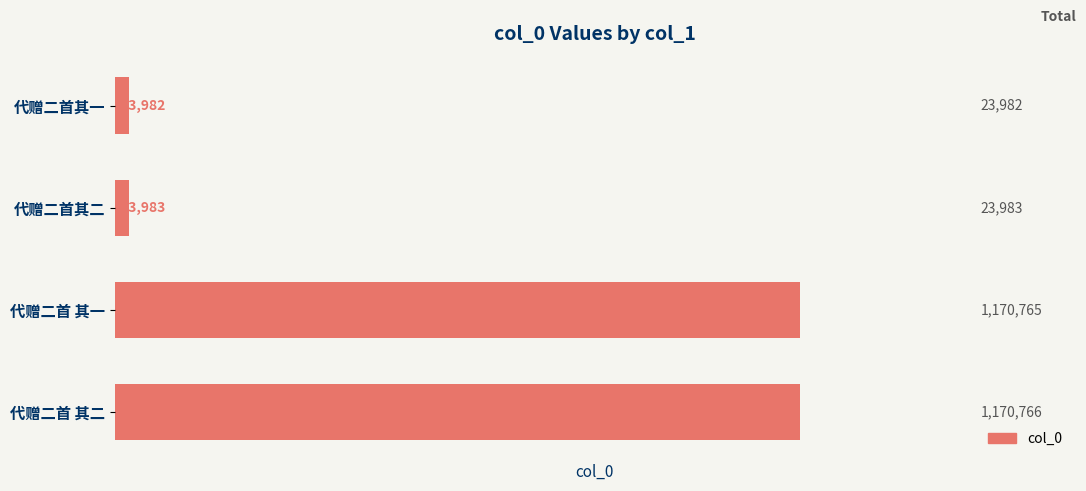

Reading bottom to top, what are all the values shown in this chart?

代赠二首 其二=1170766	代赠二首 其一=1170765	代赠二首其二=23983	代赠二首其一=23982